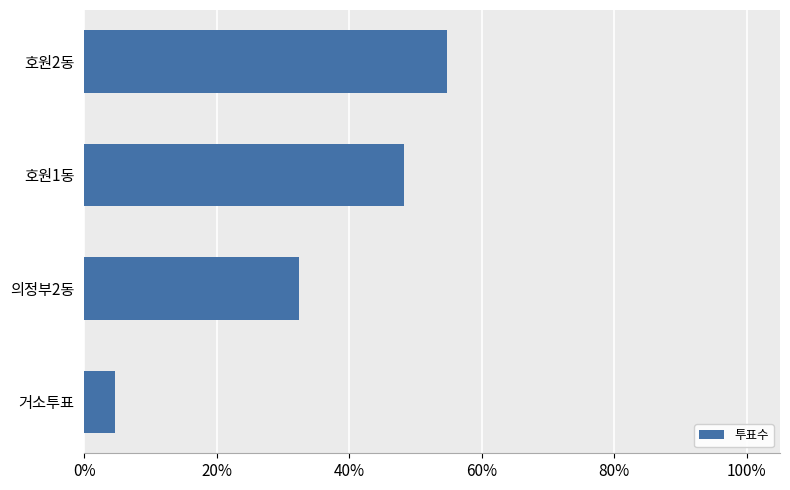

Does the chart contain any negative values?

No